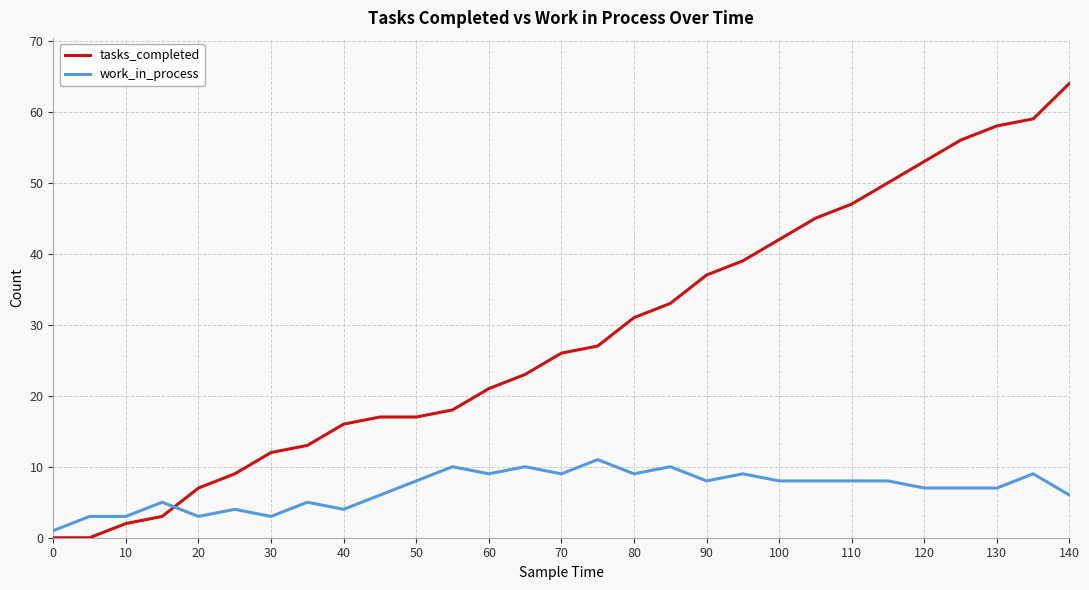

After their last crossing, which series has the higher values: tasks_completed or work_in_process?

tasks_completed